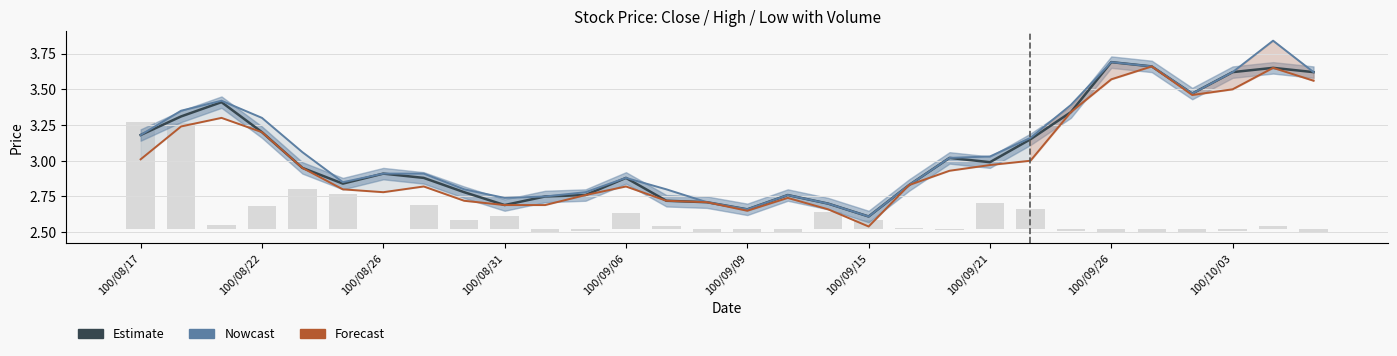

Is it true that Estimate equals 4.2 at 100/08/22?

False